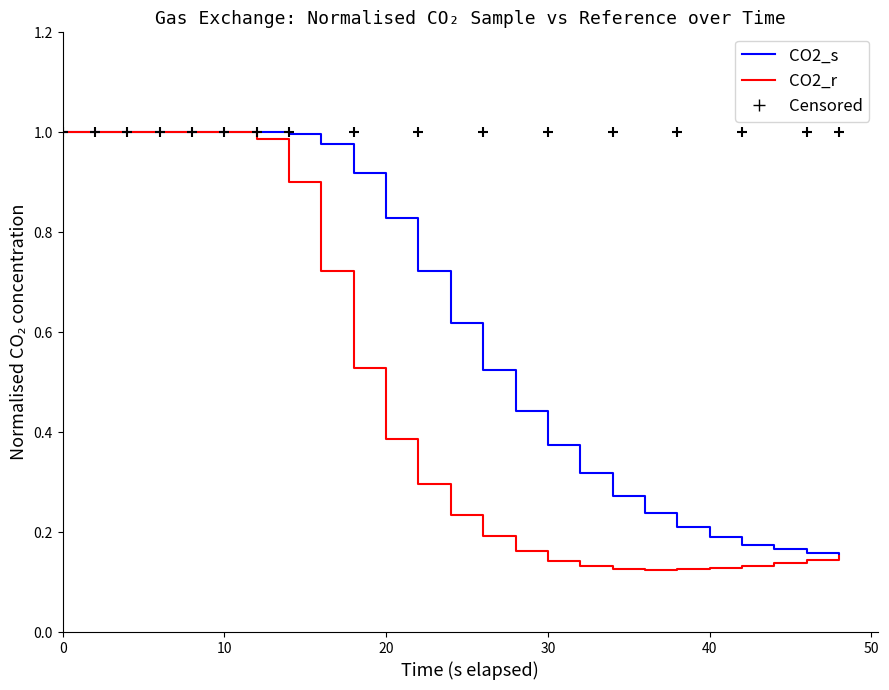

Which series reaches the maximum Y coordinate?

CO2_s